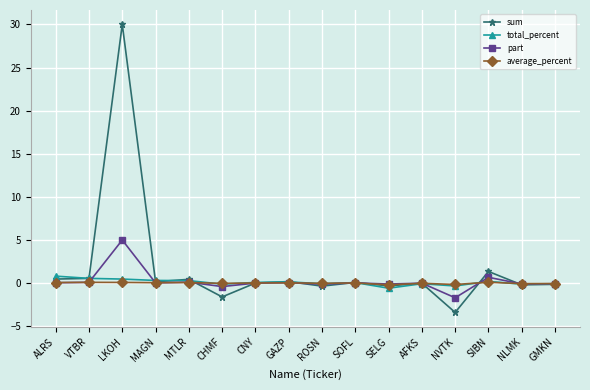

Which series has the widest spread of values?

sum